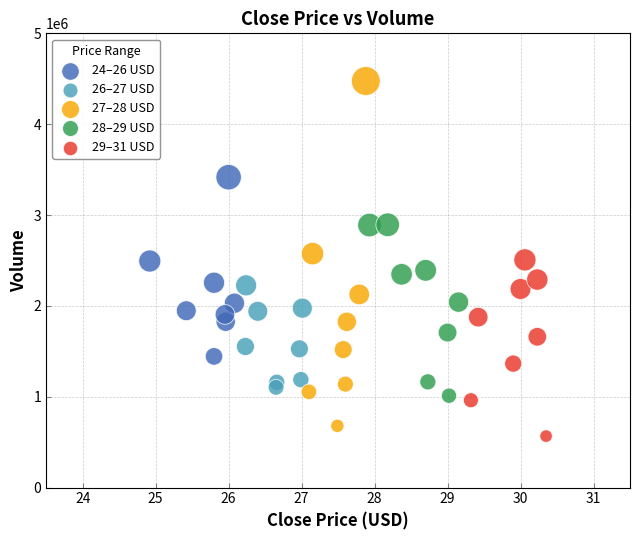

Which series contains the highest Y value?

27–28 USD